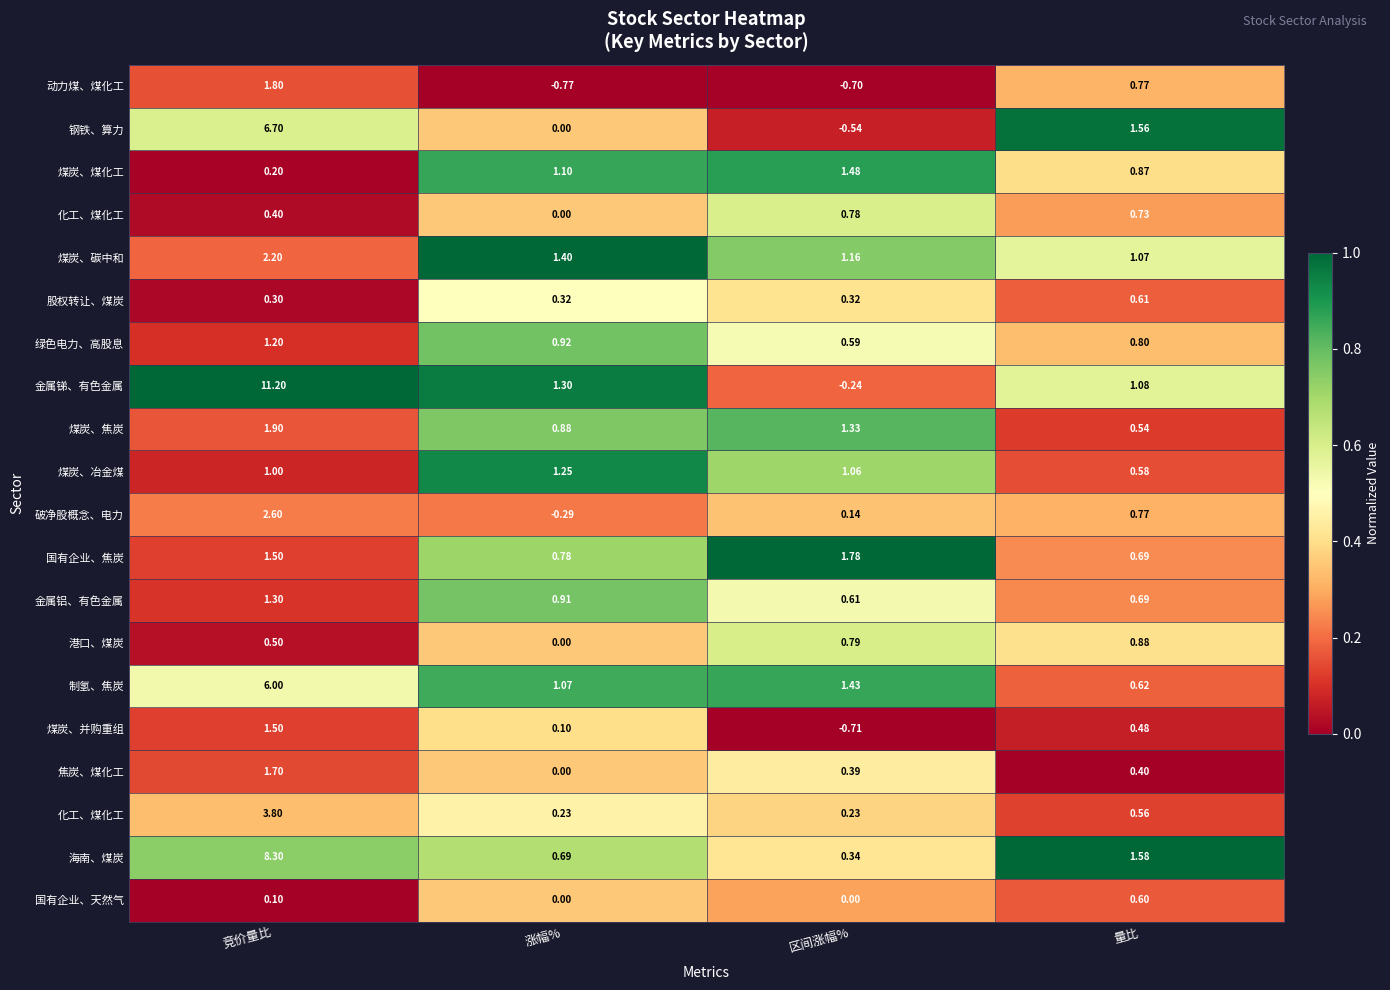

Which label corresponds to the smallest value in the chart?

涨幅%